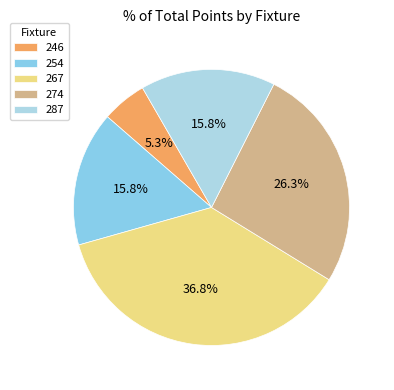

Between 267 and 254, which is larger?

267